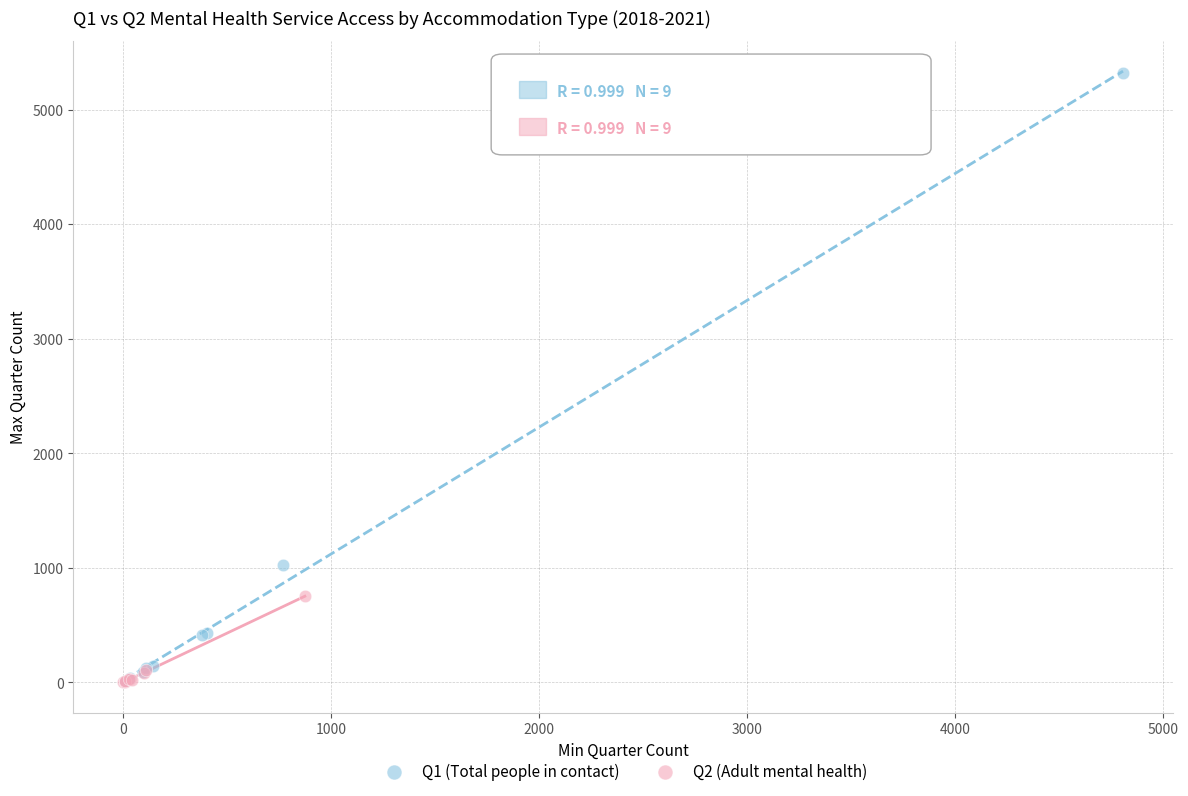

Which series has the largest Y range (max minus min)?

Q1 (Total people in contact)